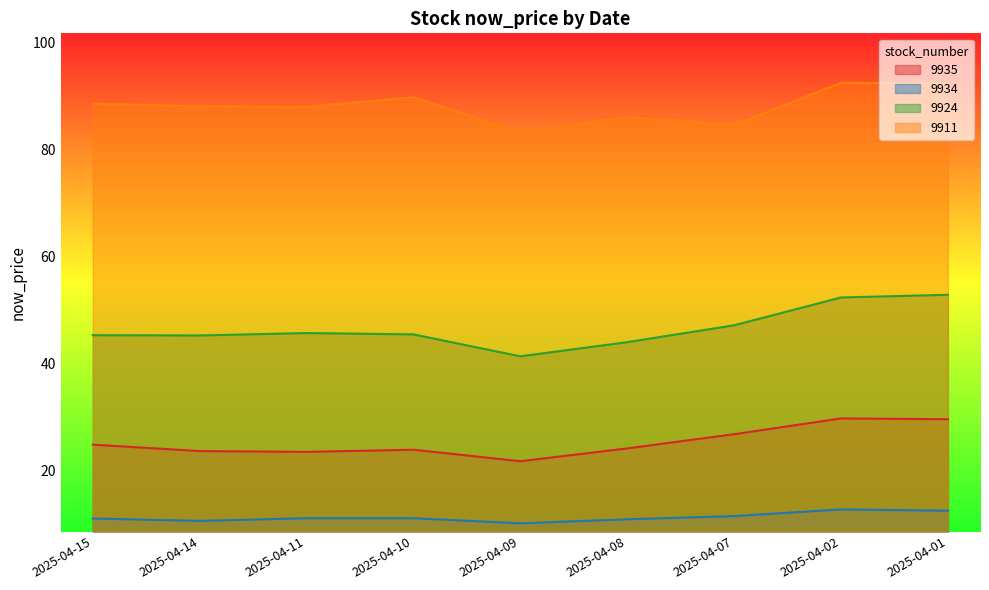

True or false: 9935 has more than 2 points higher than both neighbors.

False